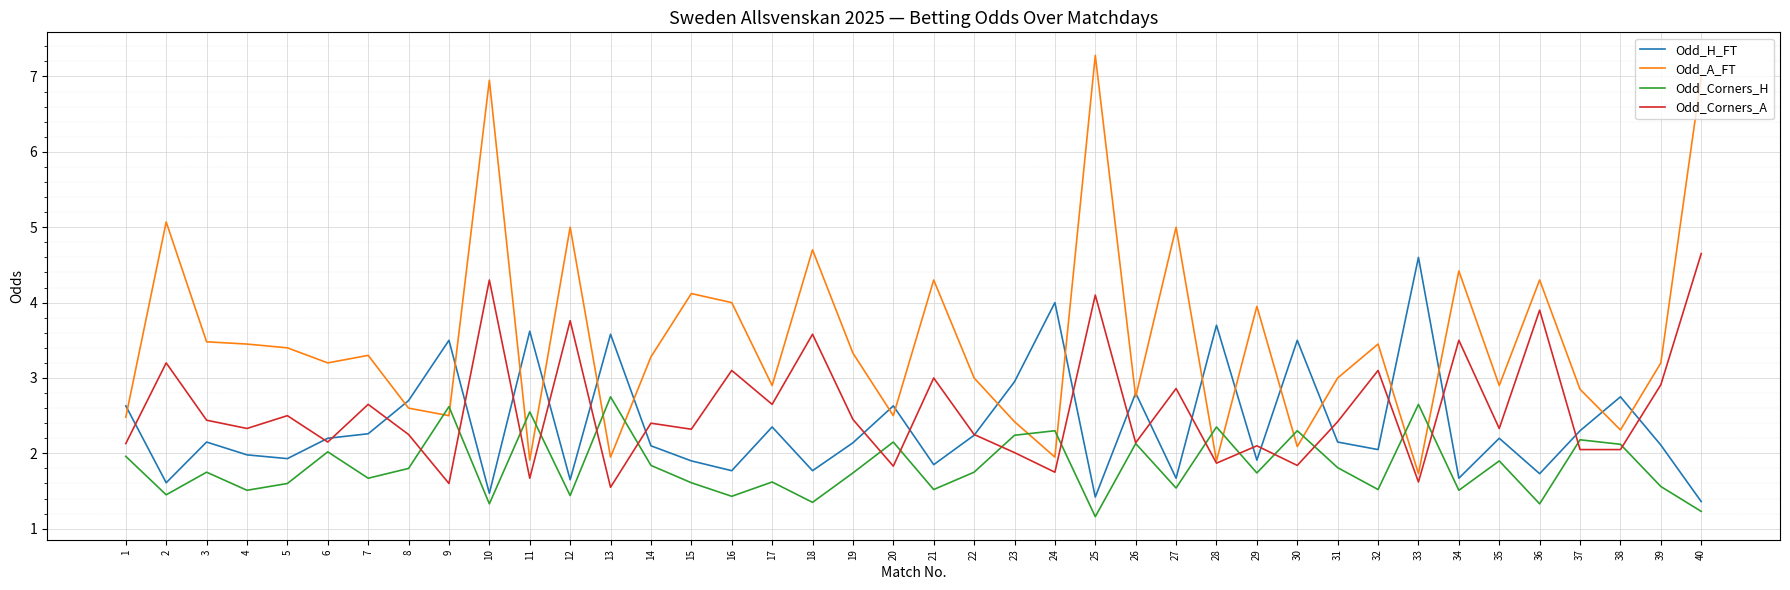

What is the sum of all Odd_Corners_A values?

103.3